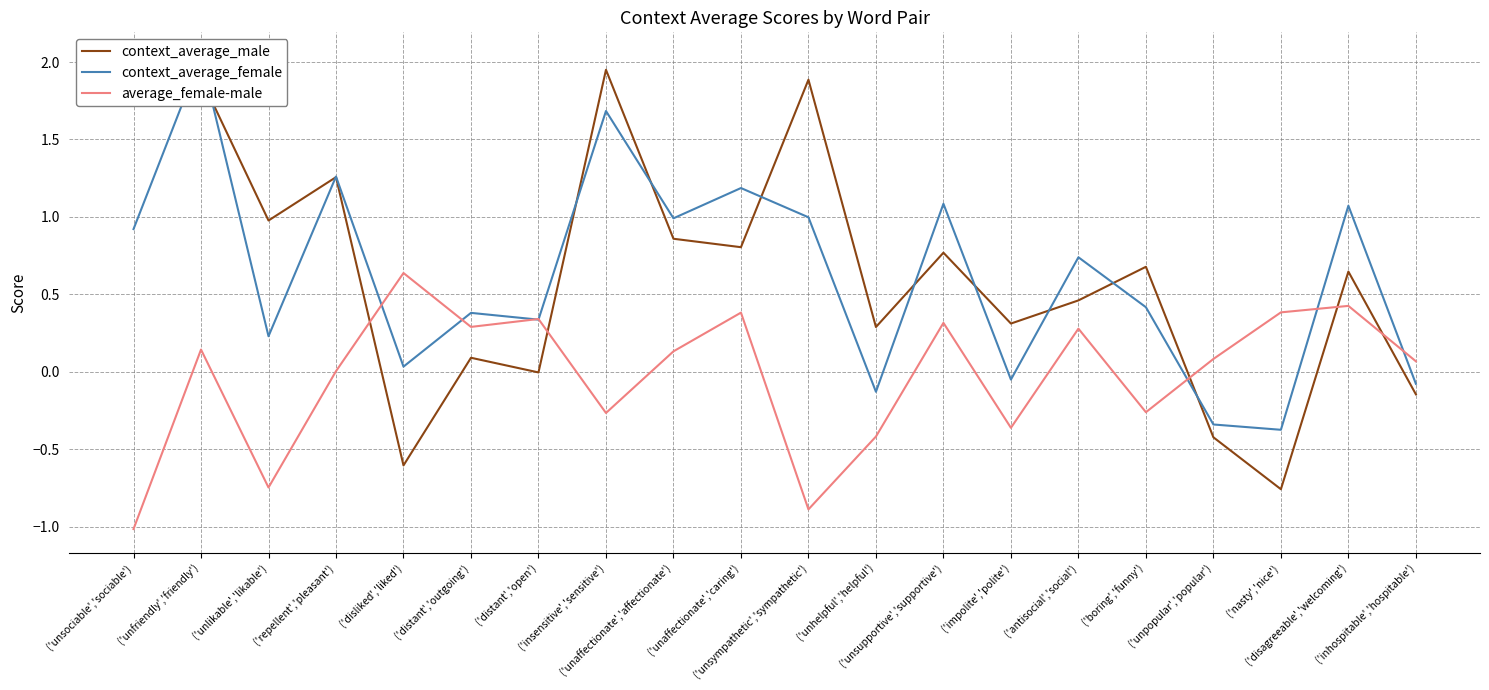

Rank the categories by average_female-male value from lowest to highest.

('unsociable','sociable'), ('unsympathetic','sympathetic'), ('unlikable','likable'), ('unhelpful','helpful'), ('impolite','polite'), ('insensitive','sensitive'), ('boring','funny'), ('repellent','pleasant'), ('inhospitable','hospitable'), ('unpopular','popular'), ('unaffectionate','affectionate'), ('unfriendly','friendly'), ('antisocial','social'), ('distant','outgoing'), ('unsupportive','supportive'), ('distant','open'), ('unaffectionate','caring'), ('nasty','nice'), ('disagreeable','welcoming'), ('disliked','liked')